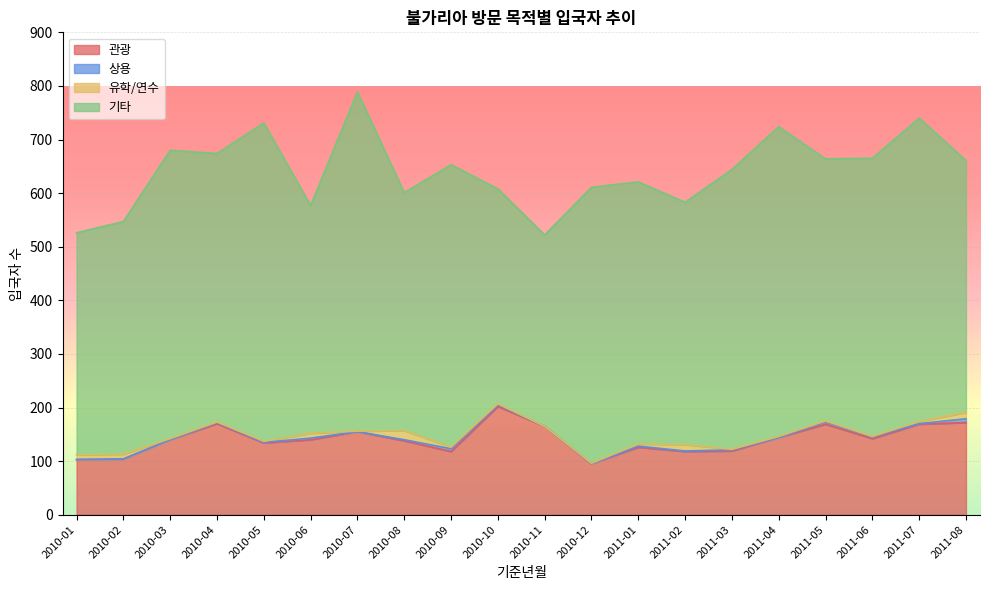

The value of 상용 at 2010-10 is 2. True or false?

False